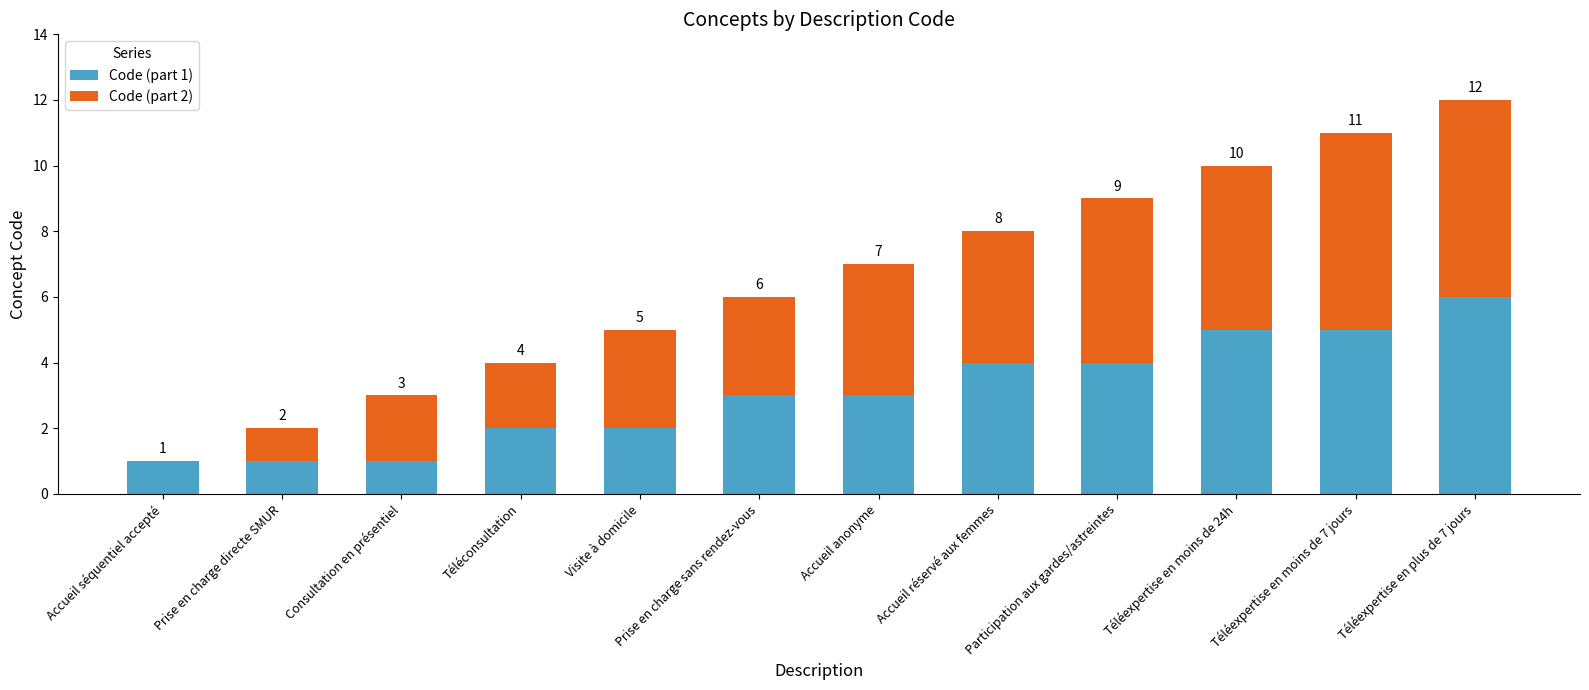

At which category is the sum across all series the highest?

Téléexpertise en plus de 7 jours